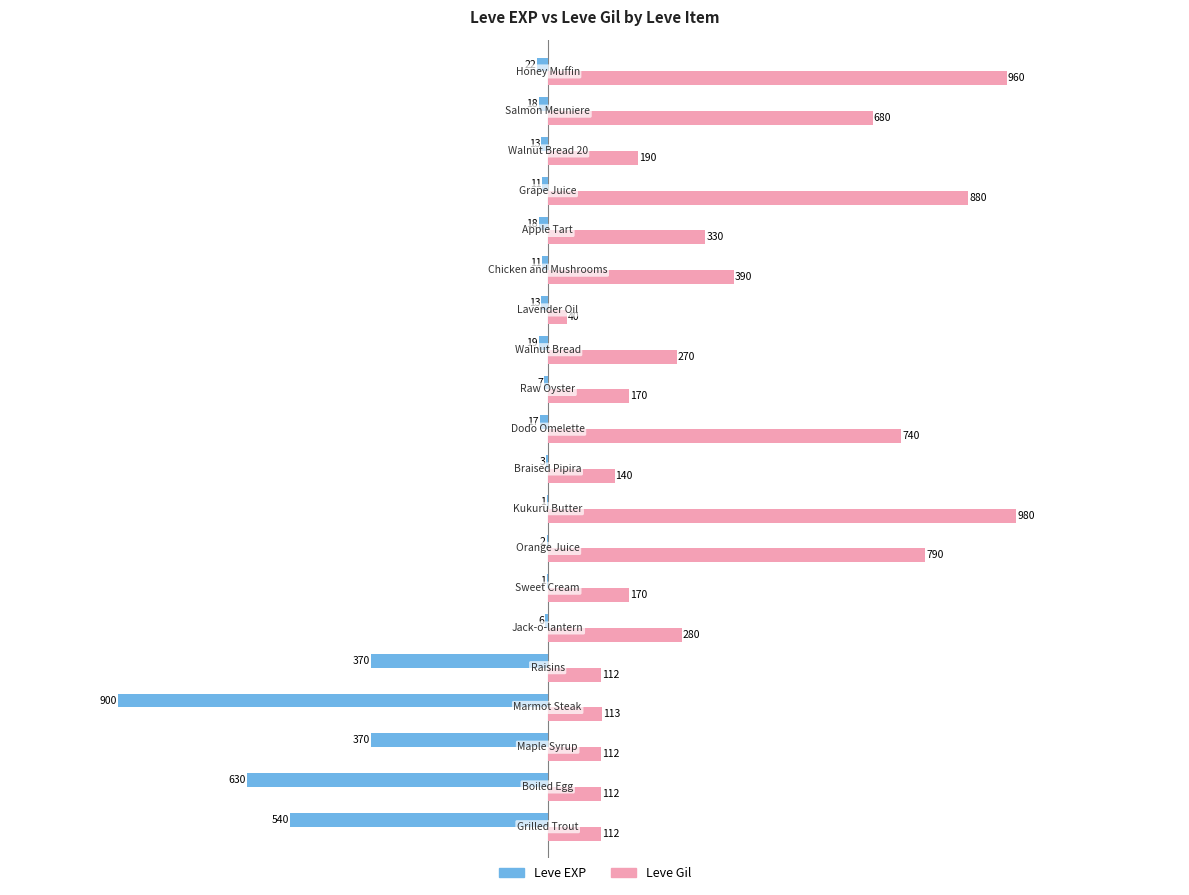

What is the sum of all Leve Gil values?

7571